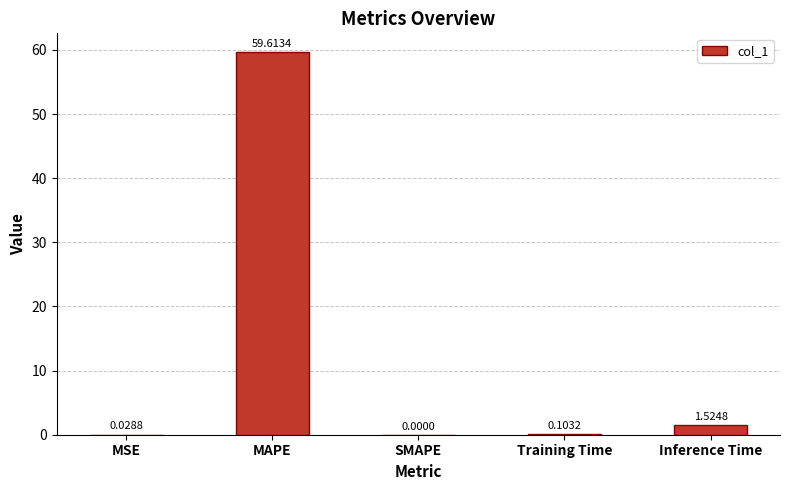

At which label is the value closest to 29?

Inference Time